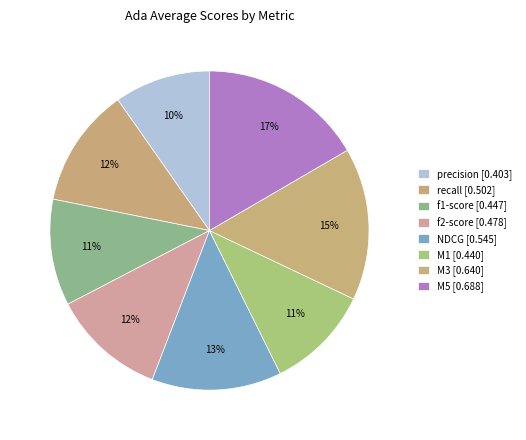

To the nearest percent, what is the average slice percentage?

12%